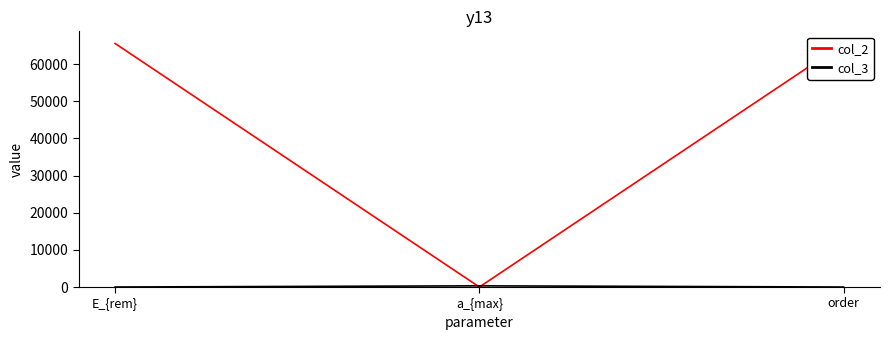

The col_3 series shows 0 at E_{rem}. True or false?

True